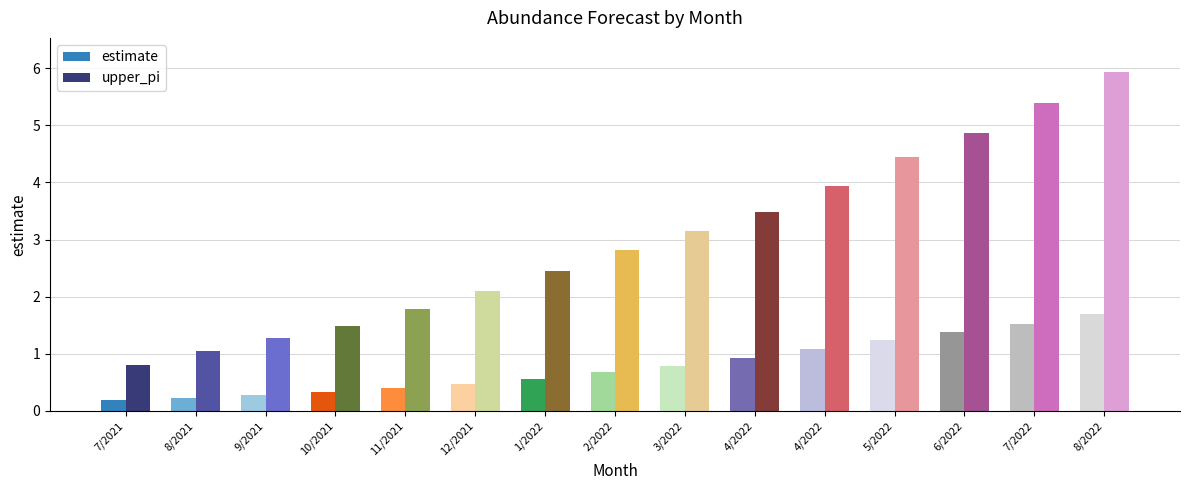

How many categories are shown in the chart?

15